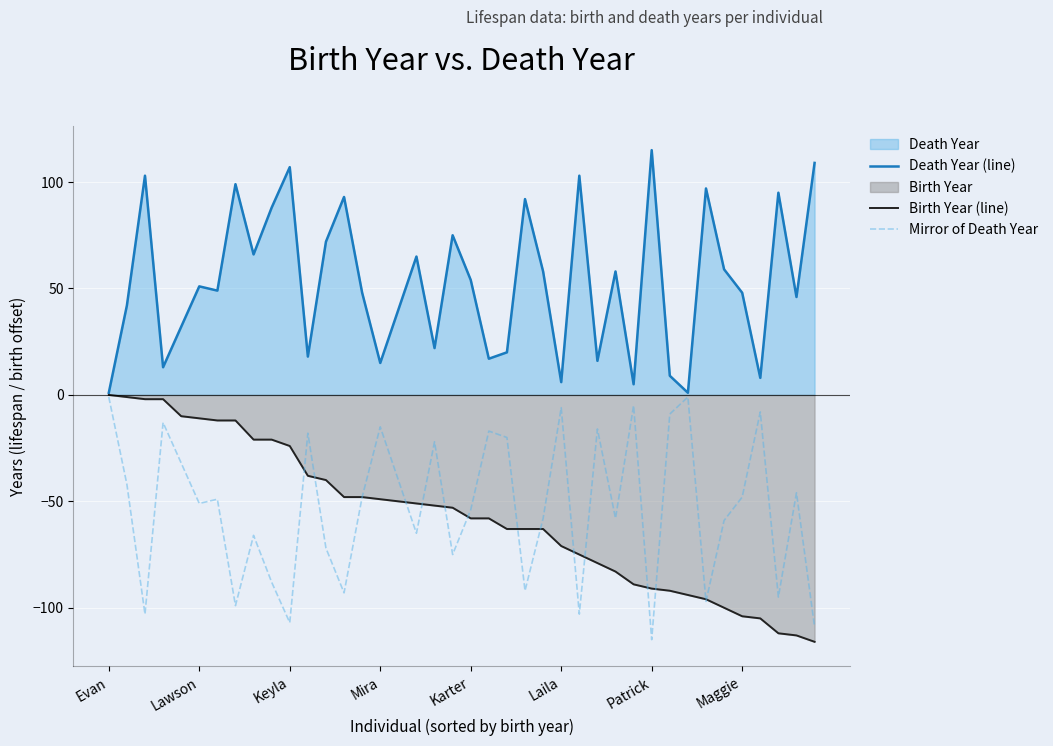

What is the total value across all series at Laila?

-71